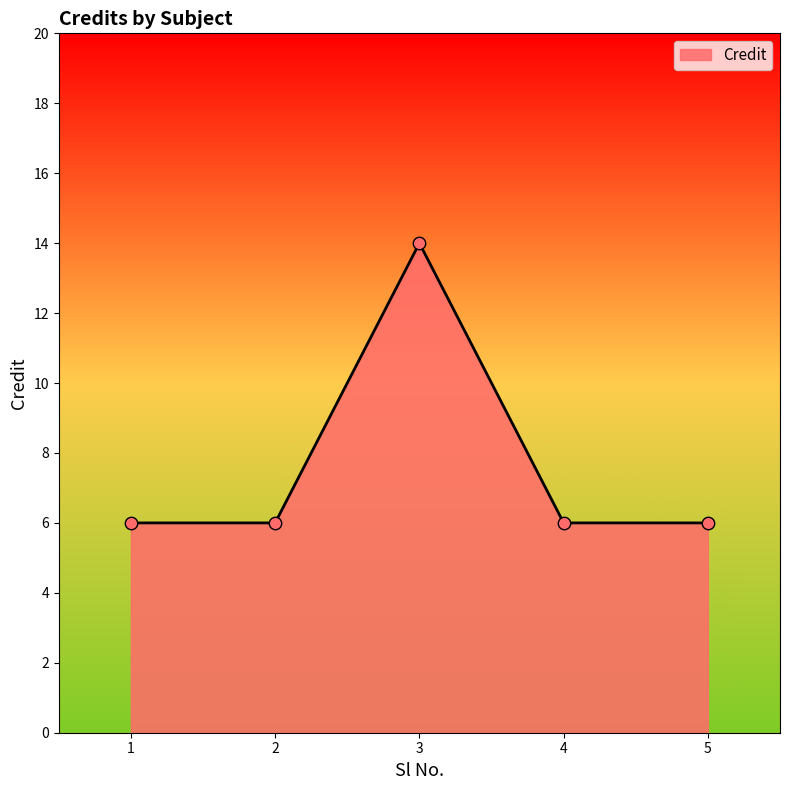

Which has a higher value, 3 or 4?

3